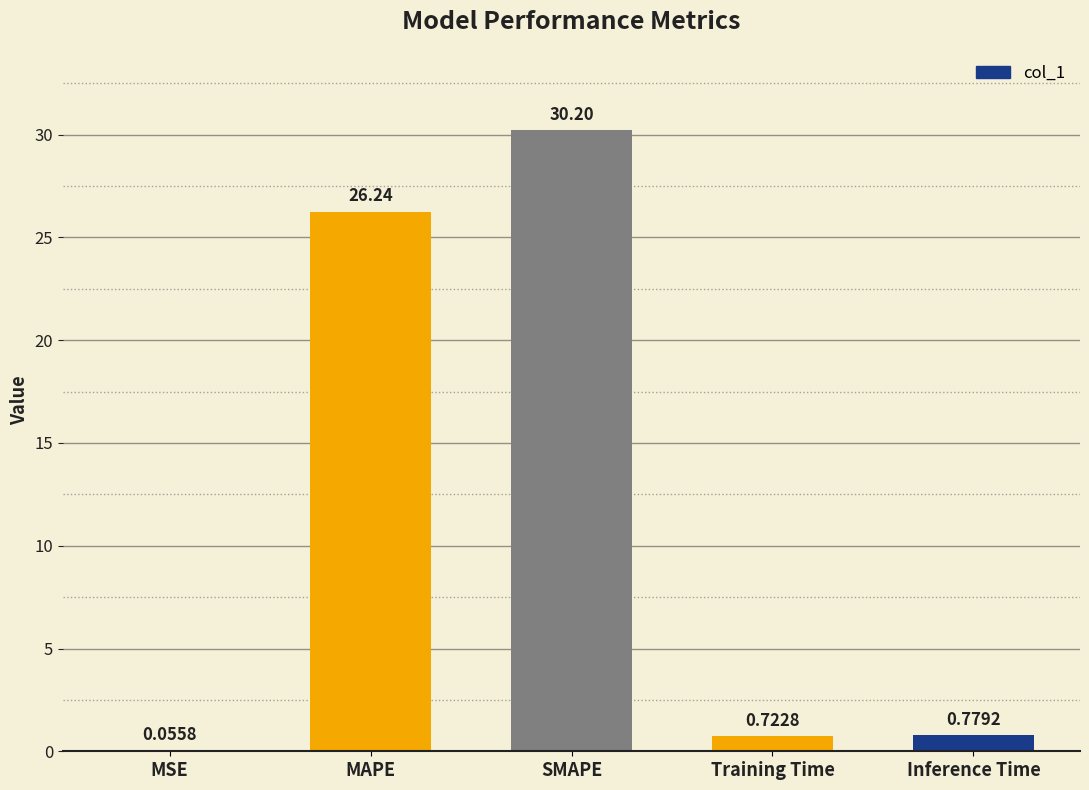

What is the sum of the values at MAPE and MSE?

26.3